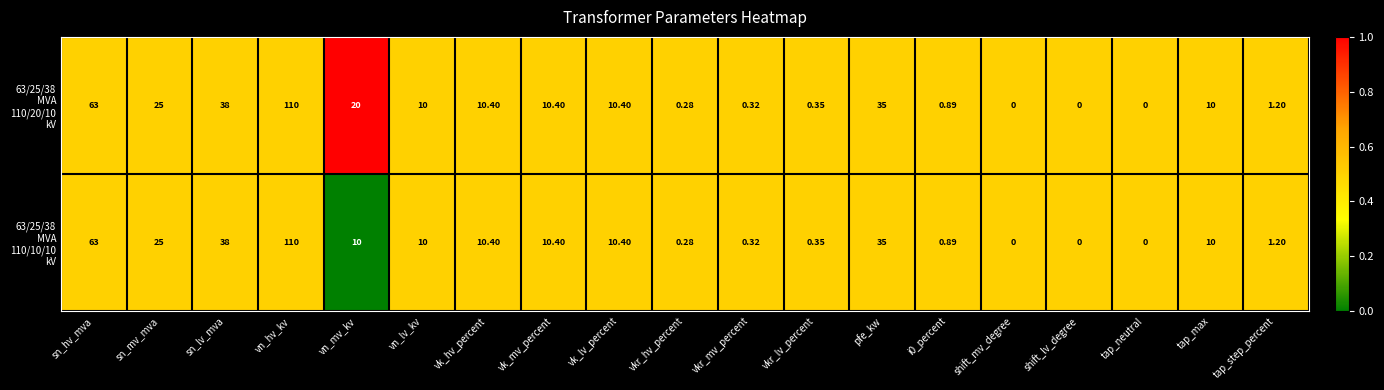

At which category is the sum across all series the highest?

vn_hv_kv